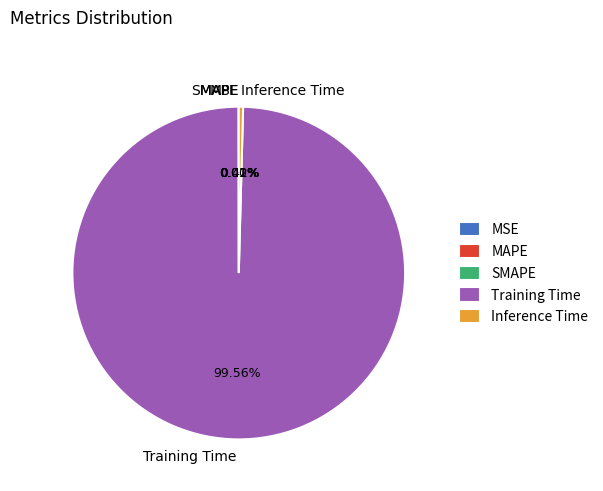

Which slice represents more than half of the pie?

Training Time